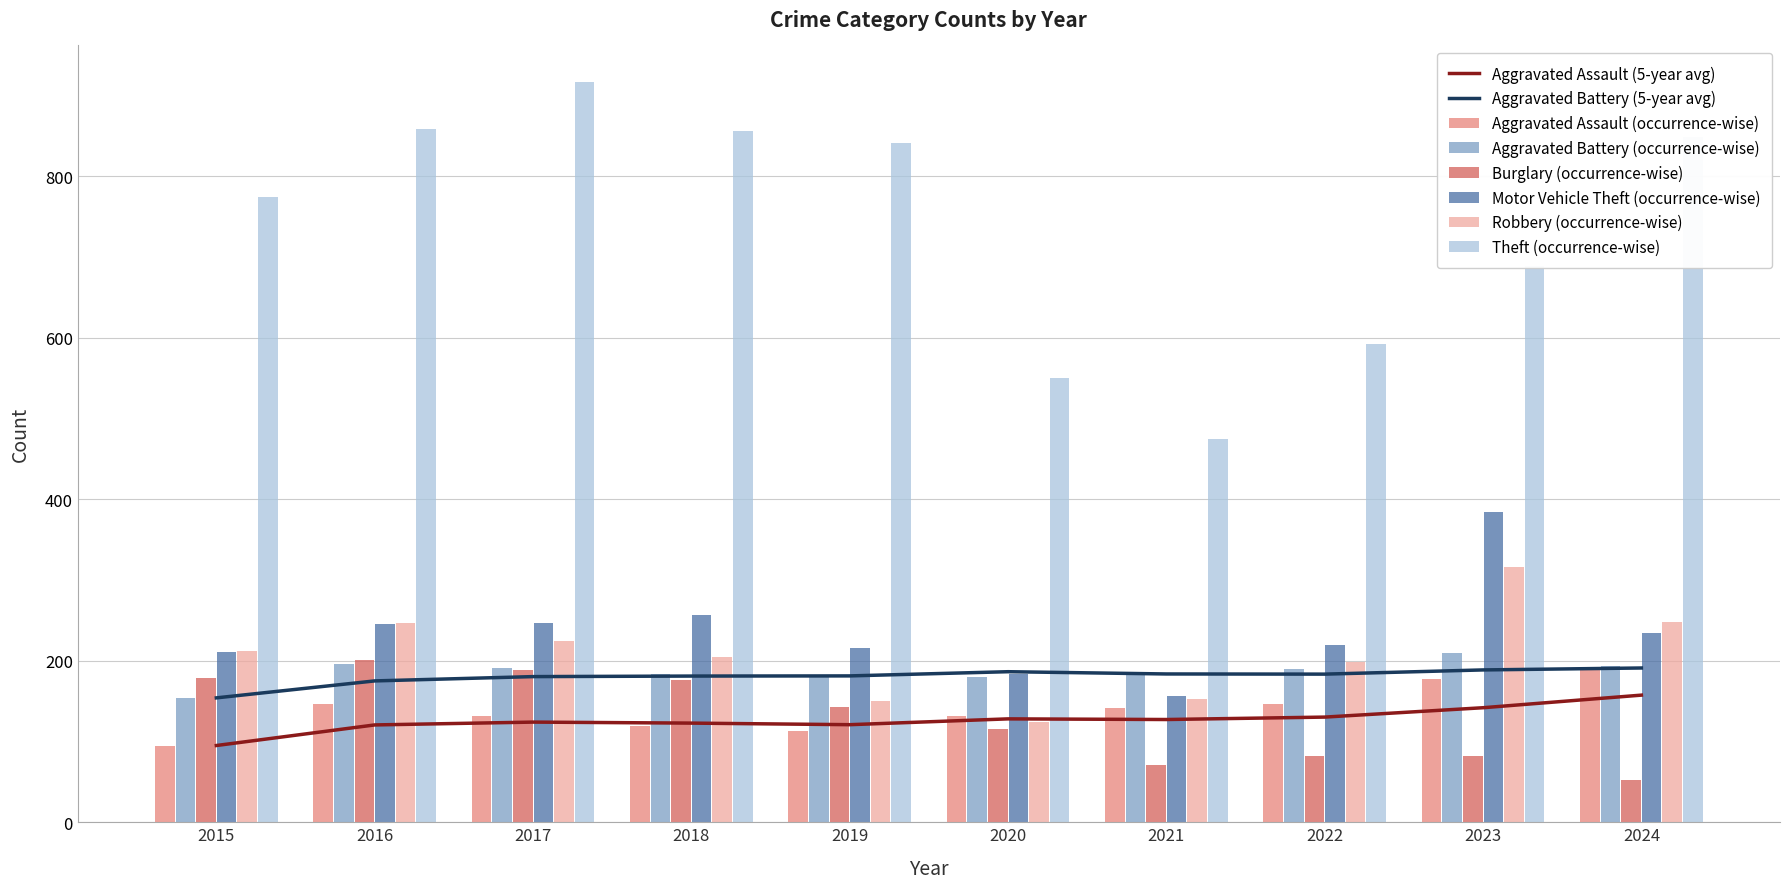

List the labels in order of Theft value, largest first.

2017, 2016, 2018, 2024, 2019, 2015, 2023, 2022, 2020, 2021